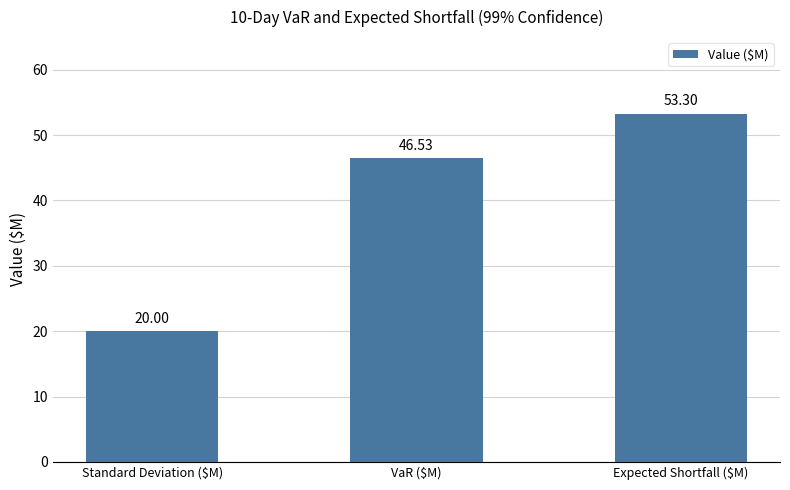

Which has a higher value, VaR ($M) or Expected Shortfall ($M)?

Expected Shortfall ($M)